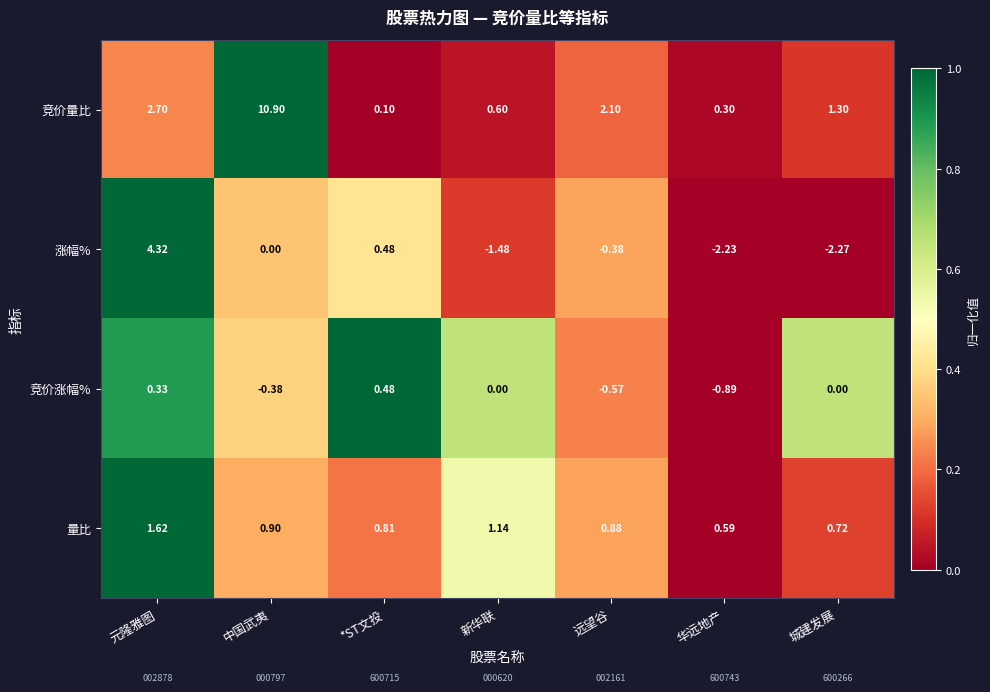

Is the value of 量比 at 远望谷 greater than the value of 涨幅% at 中国武夷?

Yes